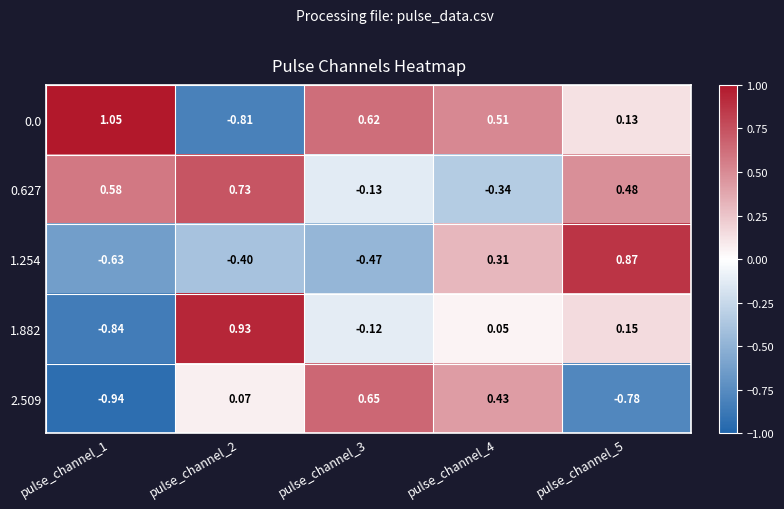

Is the value of 0.627 at pulse_channel_3 greater than the value of 1.882 at pulse_channel_1?

Yes